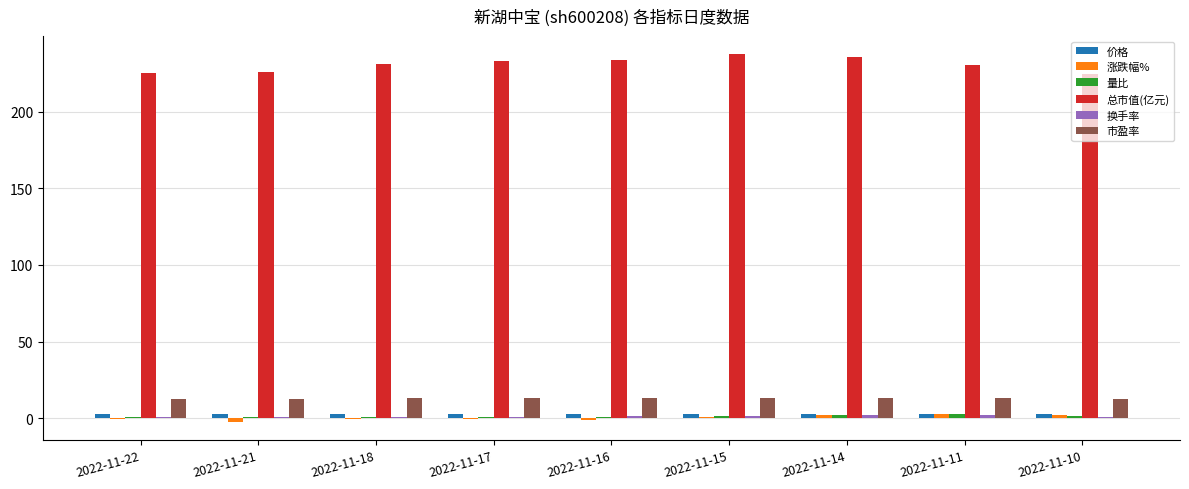

Which series has the largest total across all categories?

总市值(亿元)